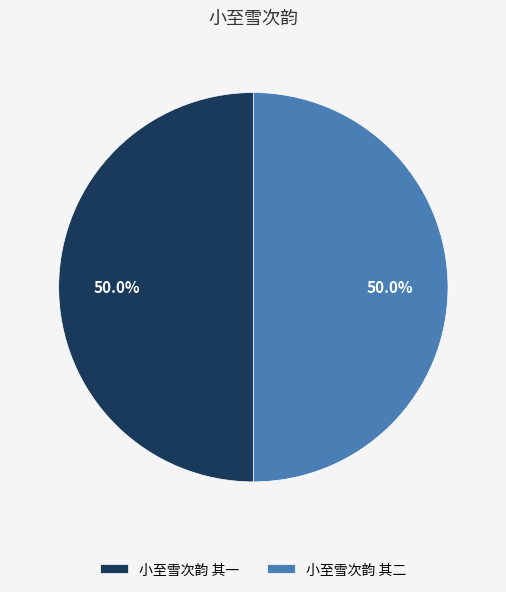

What is the ratio of the value at 小至雪次韵 其二 to the value at 小至雪次韵 其一?

1.0